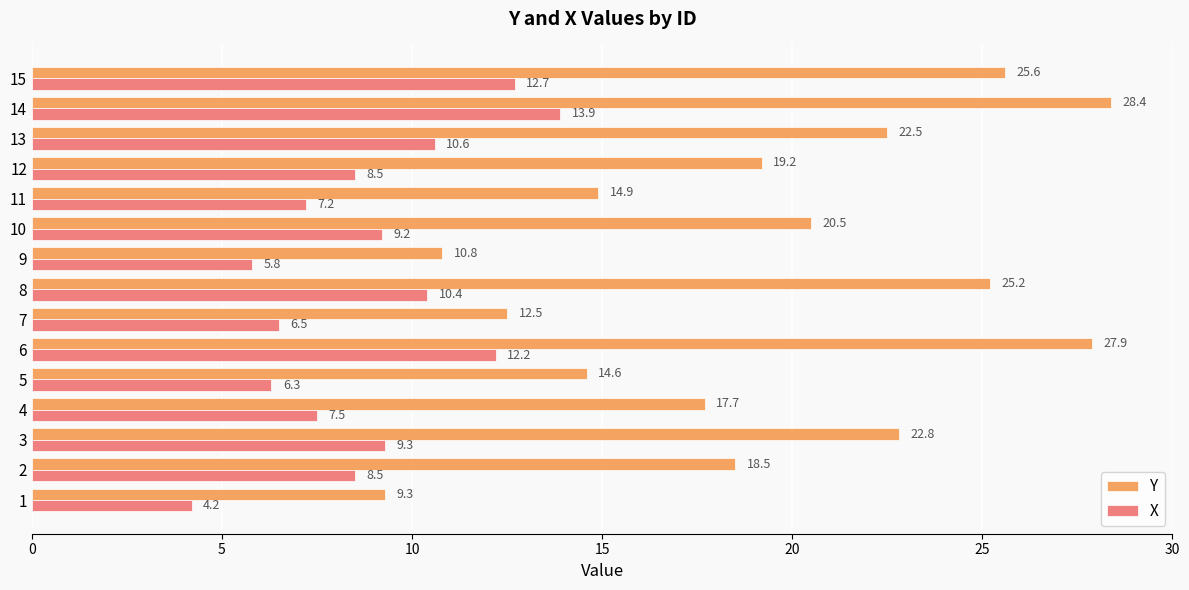

The value of X at 7 is 13.6. True or false?

False